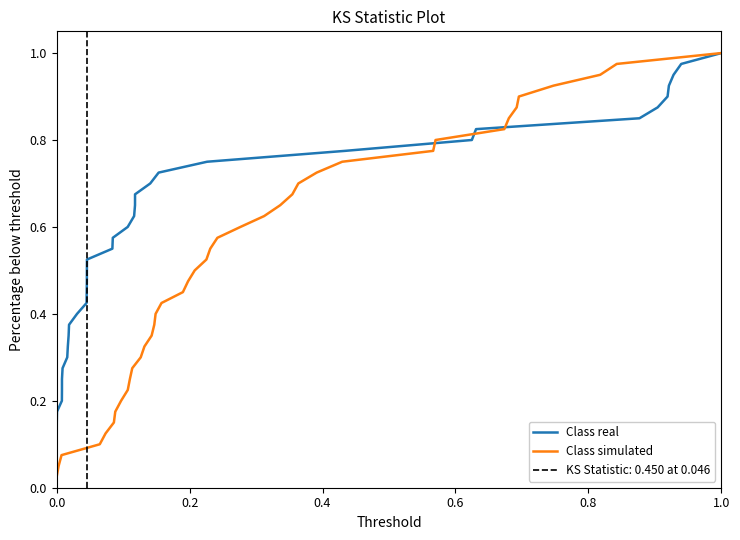

List the series in order of their peak value, lowest first.

Class real, Class simulated